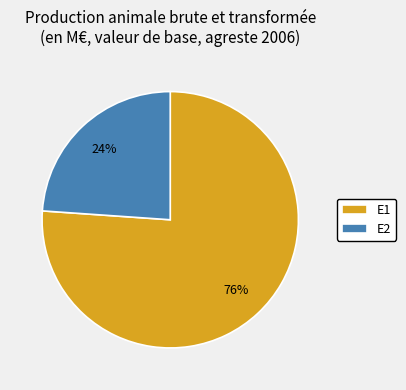

Is the sum of E2 and E1 greater than half?

Yes